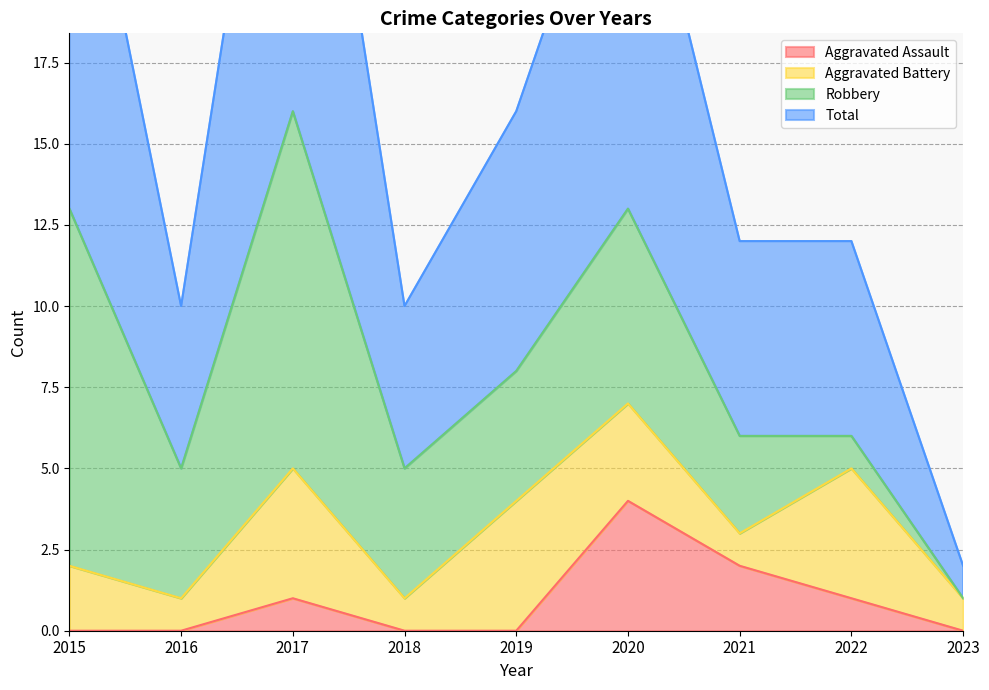

Between 2022 and 2020, which is larger?

2020